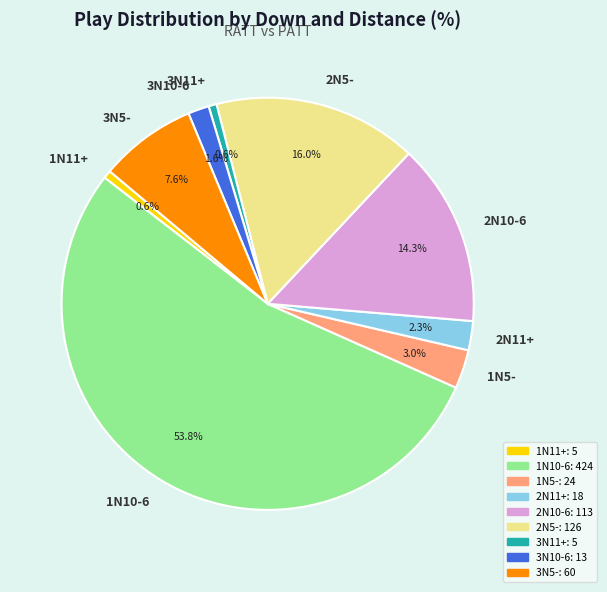

How much of the chart is everything except 3N10-6?

98.4%